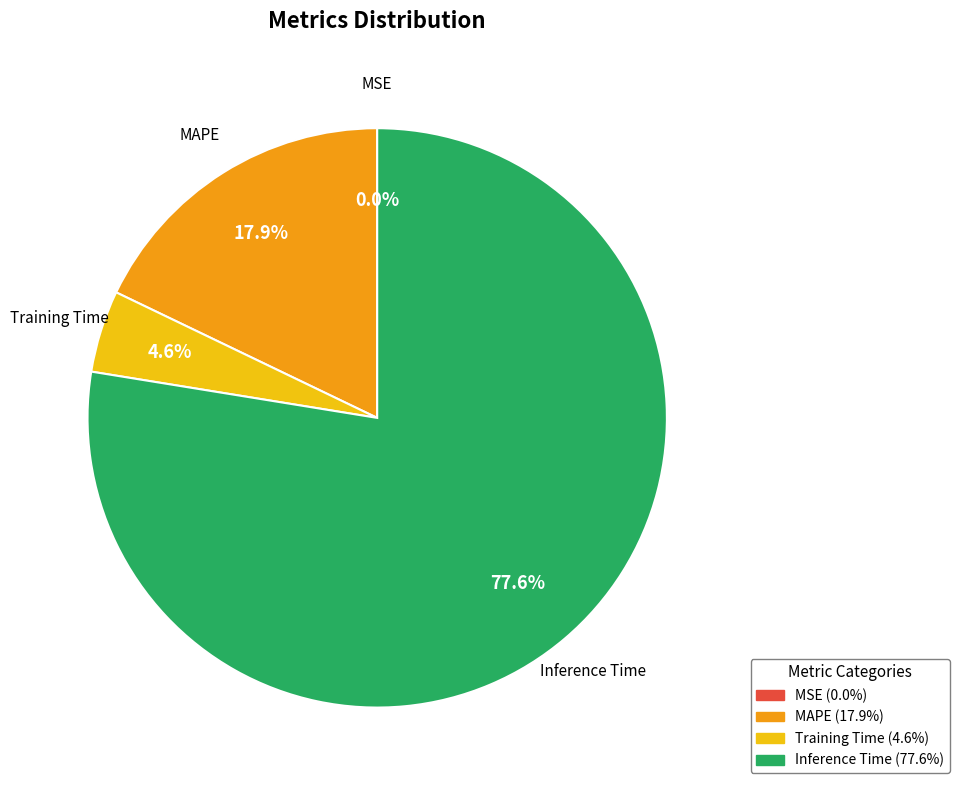

Is there any slice that represents more than half of the pie?

Yes